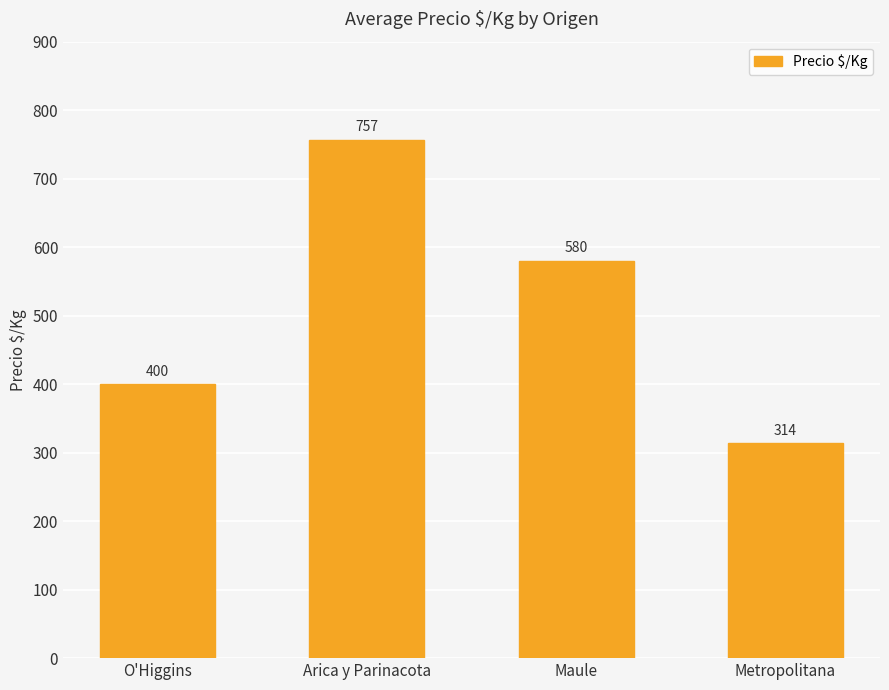

What position from the right is O'Higgins?

4